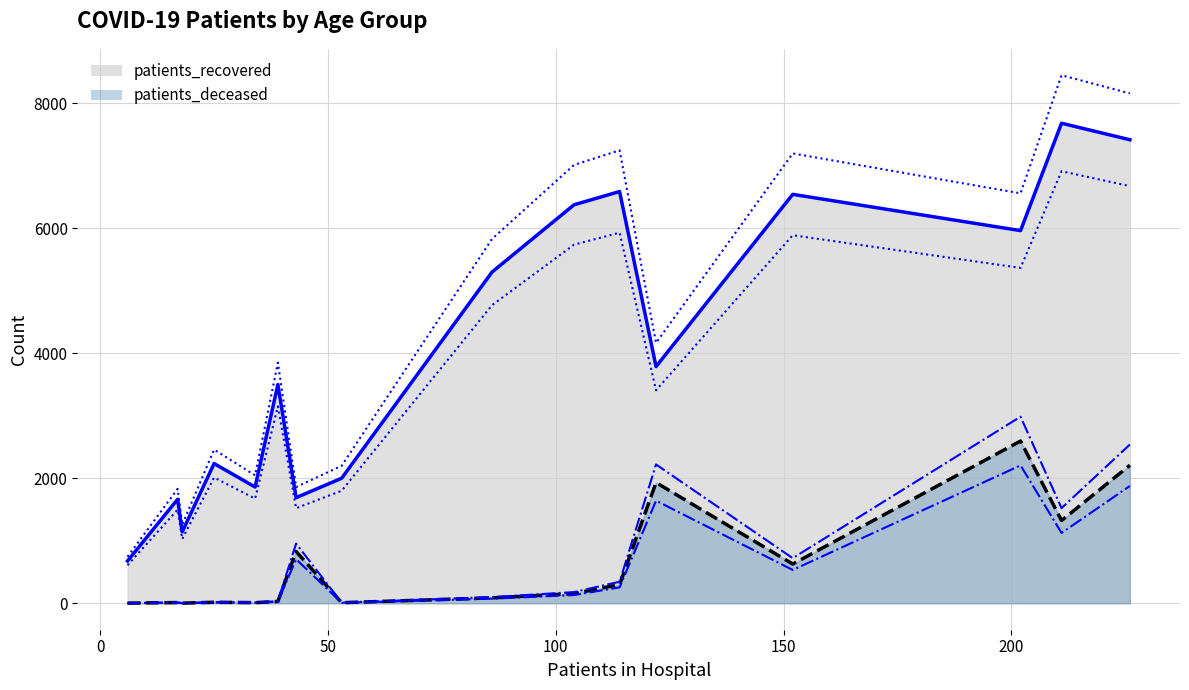

True or false: patients_recovered and patients_deceased intersect in this chart.

False